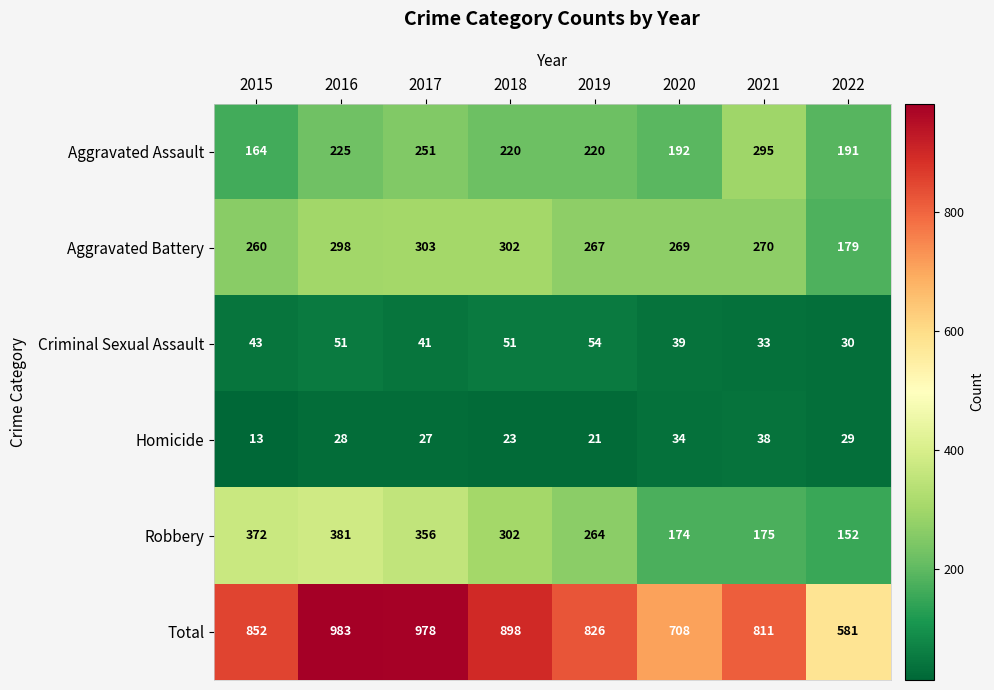

At which label is Aggravated Battery closest to 241?

2015